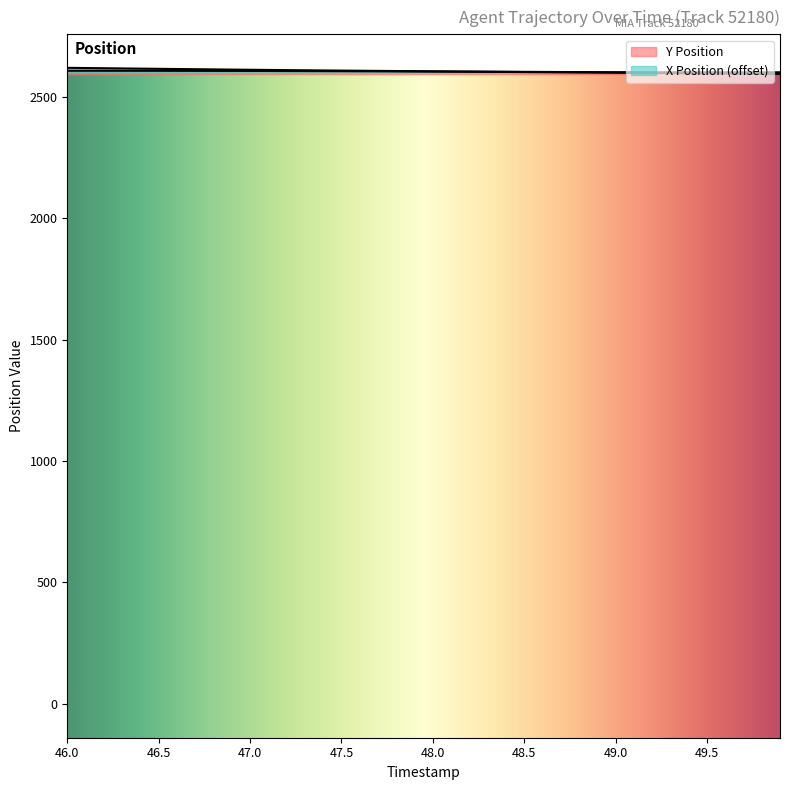

True or false: Y Position has a value of 2599.8 at 49.0.

True